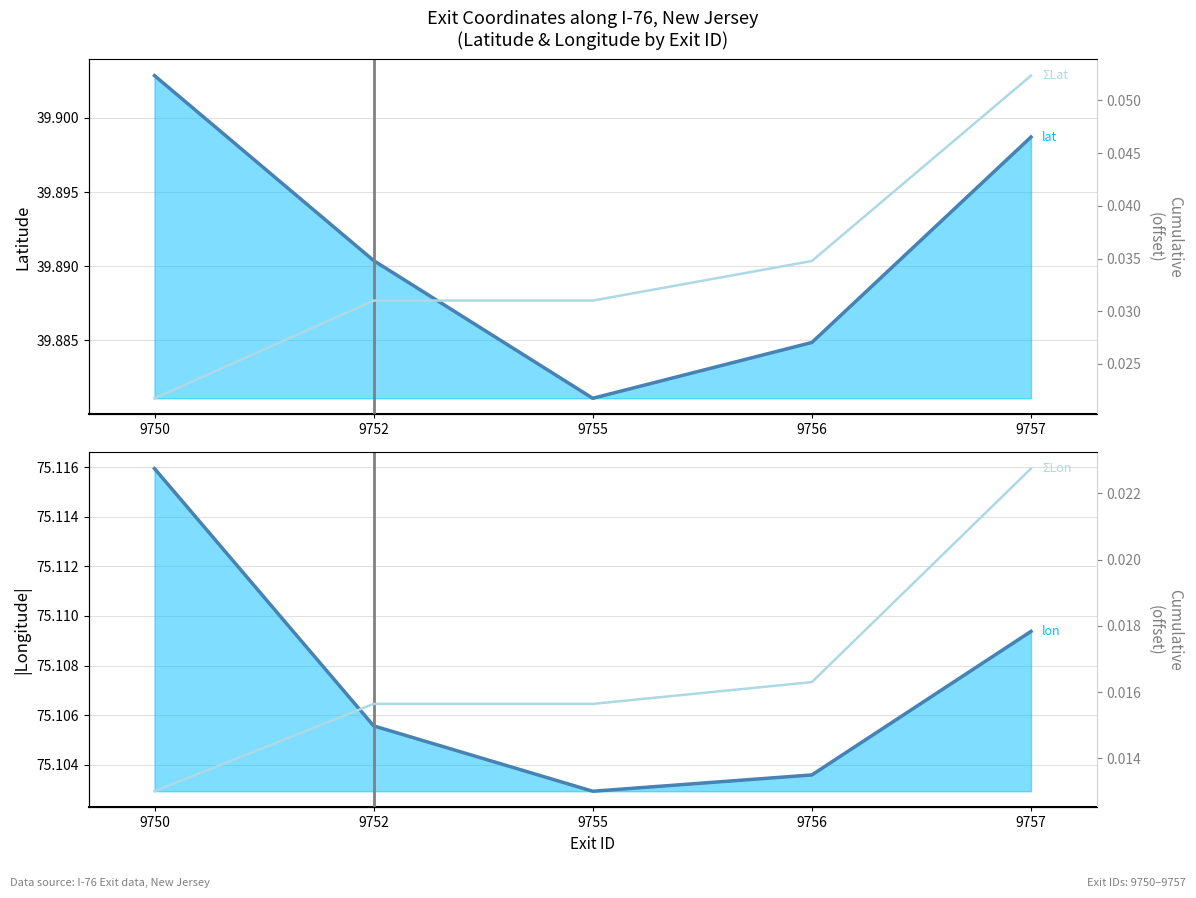

How many categories are shown in the chart?

5